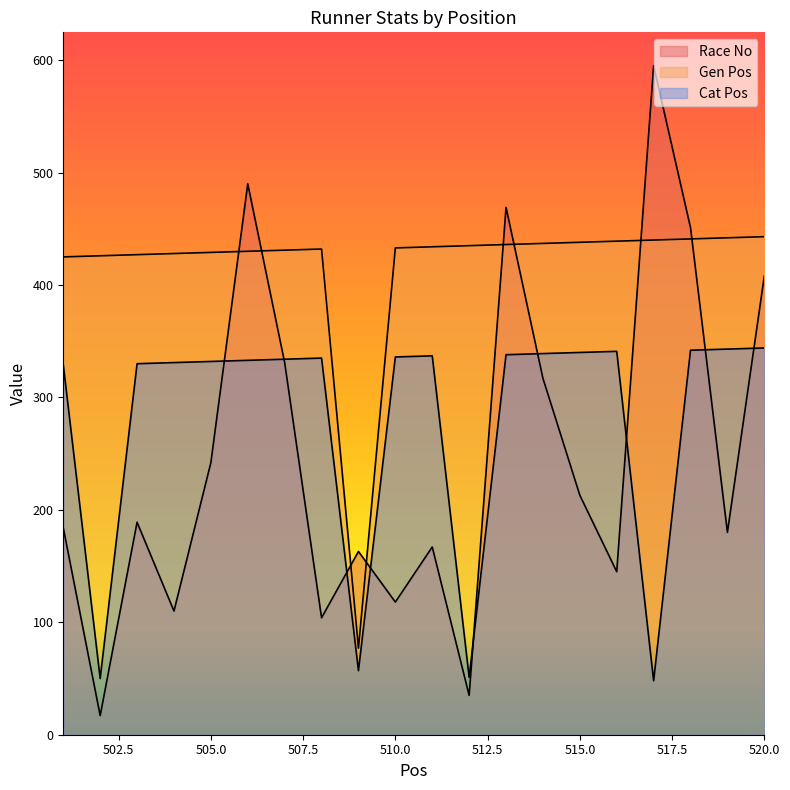

What is the difference between the second highest and minimum values in the Cat Pos series?

295